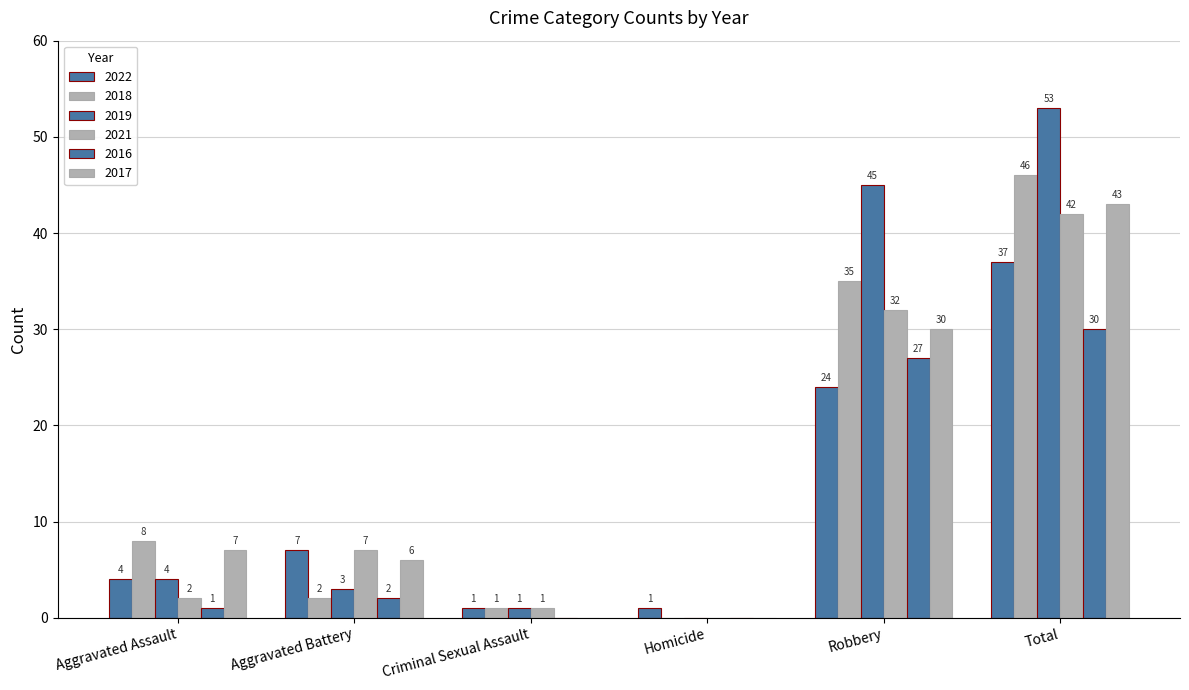

Count the number of data series in this chart.

6